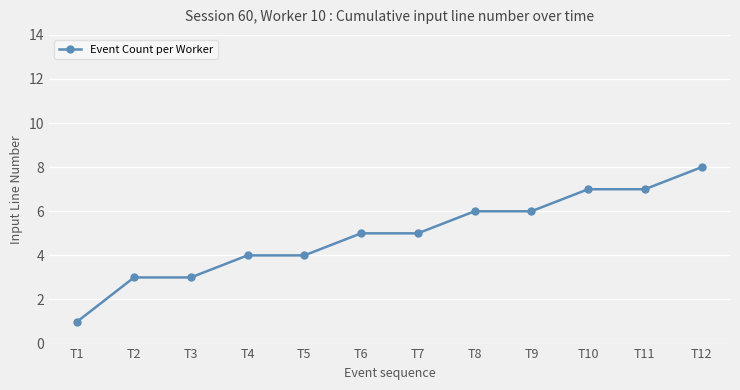

What is the difference between the maximum and minimum values?

7